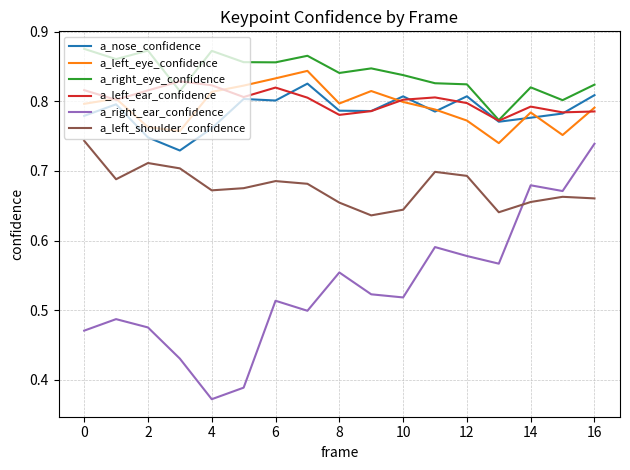

What are all the series names shown in the legend?

a_nose_confidence, a_left_eye_confidence, a_right_eye_confidence, a_left_ear_confidence, a_right_ear_confidence, a_left_shoulder_confidence